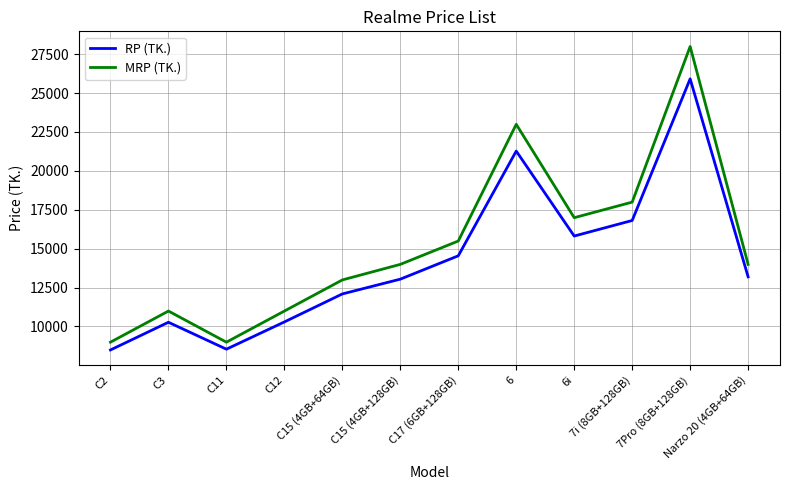

True or false: RP (TK.) and MRP (TK.) intersect in this chart.

False